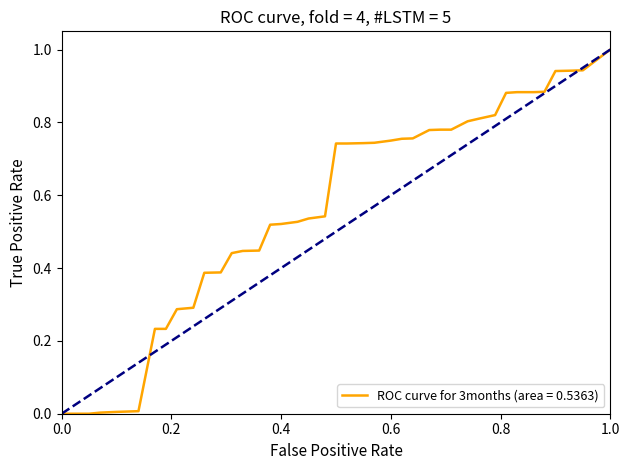

How many lines are shown in the chart?

1